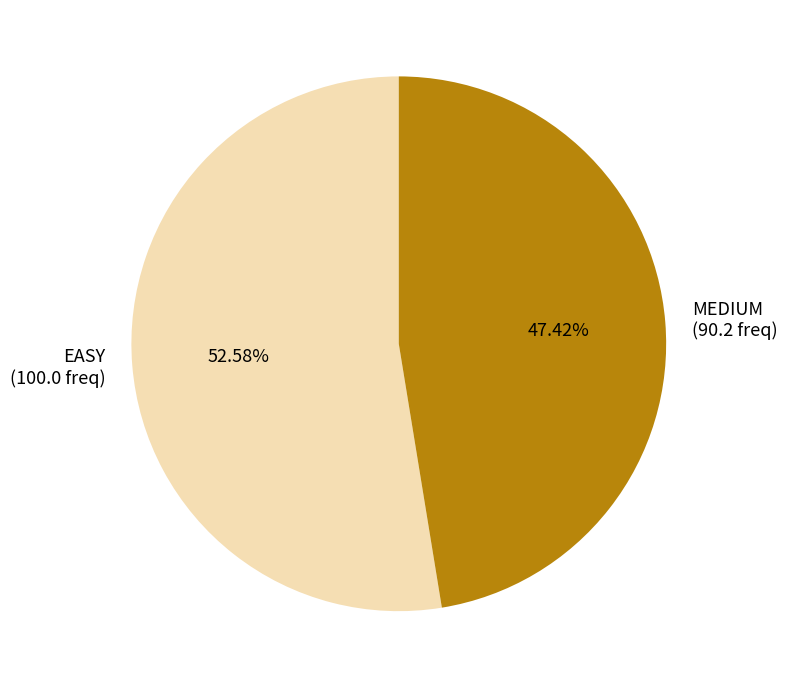

Count the number of slices in the pie.

2